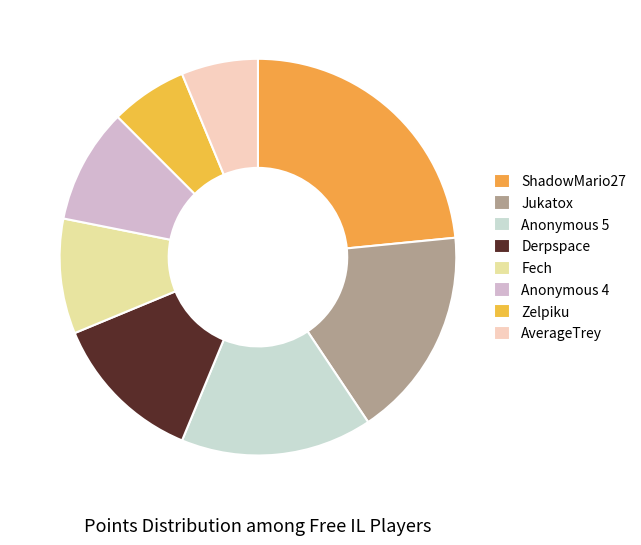

The Jukatox slice represents 4% of the pie. True or false?

False